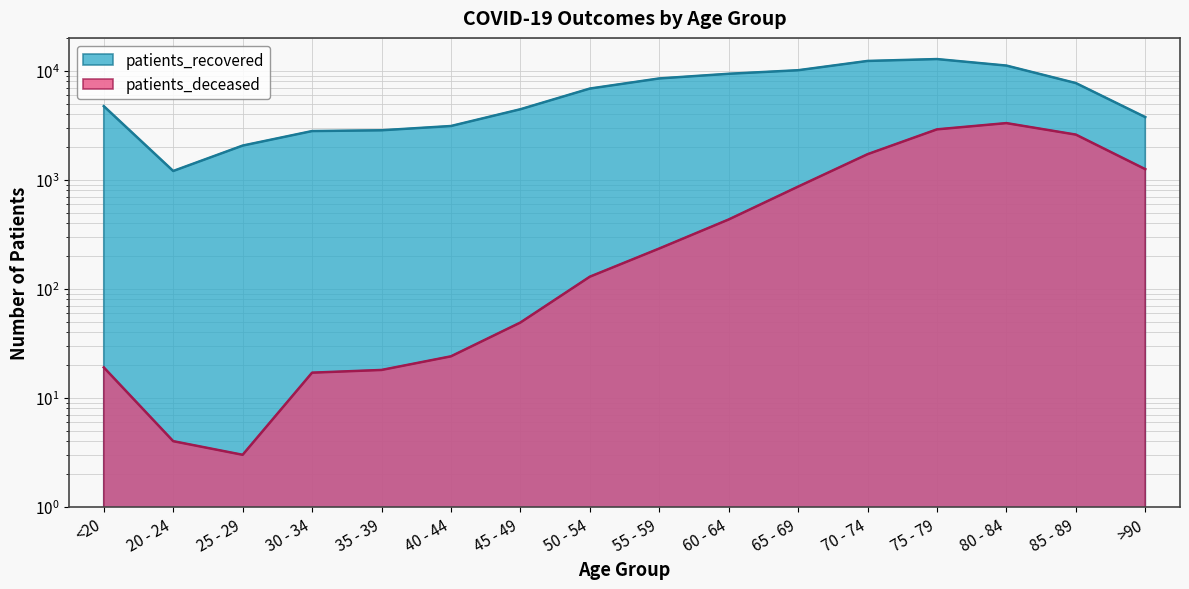

Which series has the widest spread of values?

patients_recovered